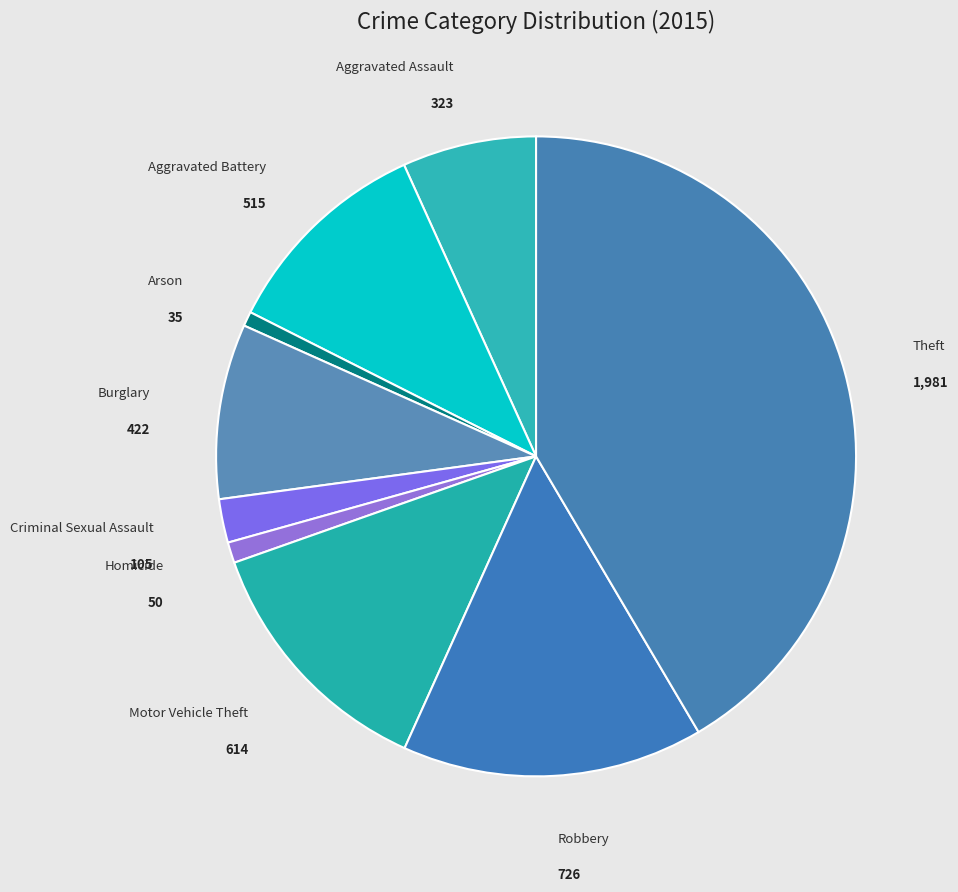

How many segments does this pie chart have?

9